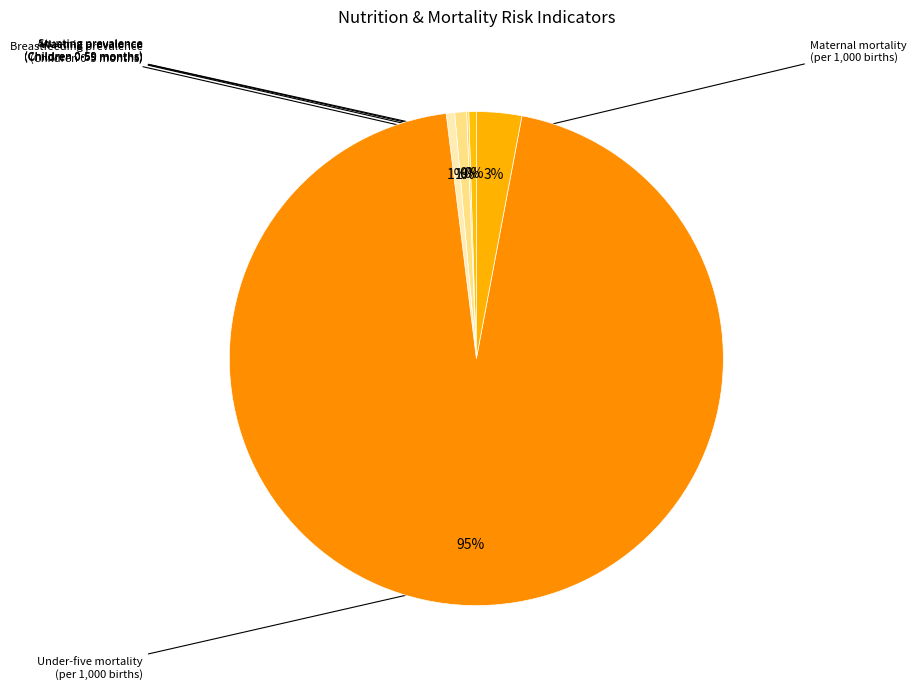

Rank the categories by value from lowest to highest.

Wasting prevalence
(Children 0-59 months), Stunting prevalence
(Children 0-59 months), Breastfeeding prevalence
(Children 0-5 months), Anaemia prevalence
(Children 0-59 months), Maternal mortality
(per 1,000 births), Under-five mortality
(per 1,000 births)